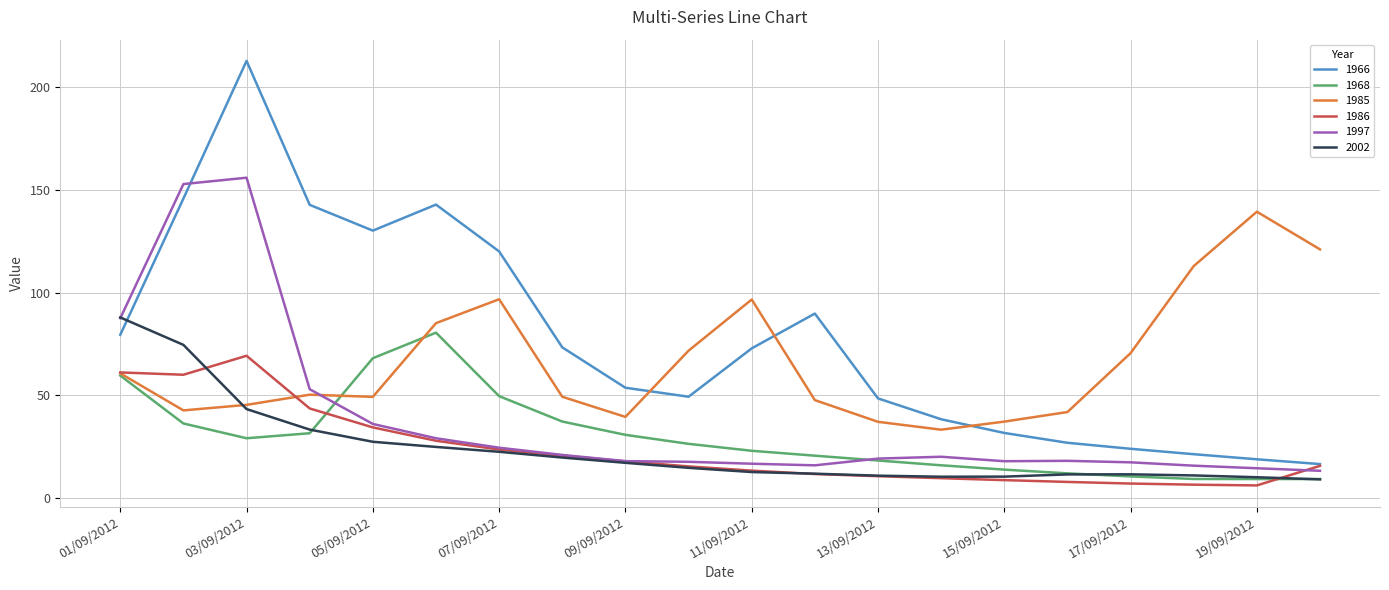

Which series has the largest total across all categories?

1966